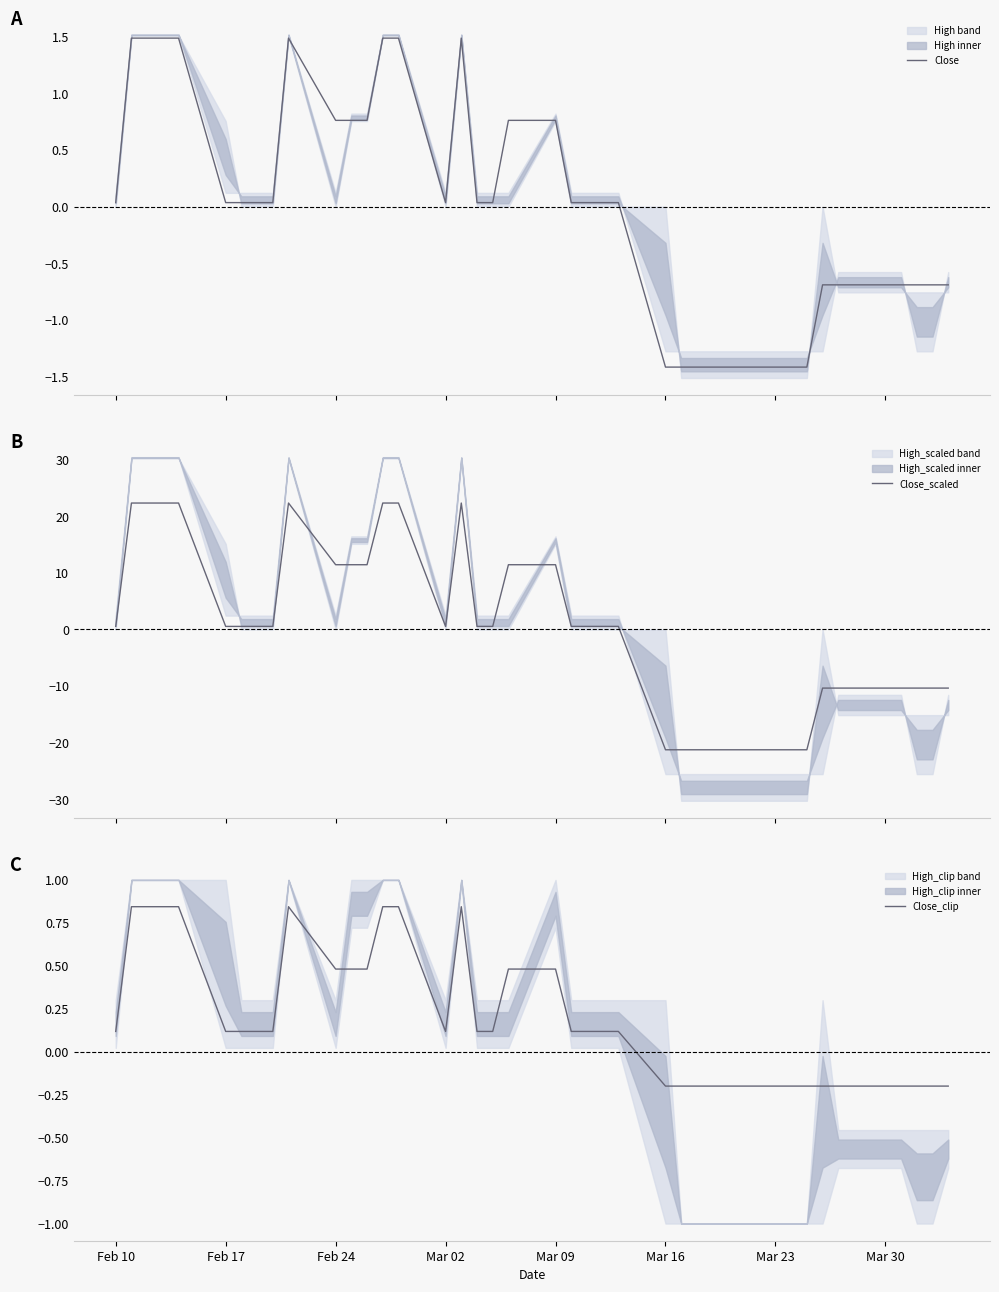

What is the value of the Close_clip point at the 37th from the left?

-0.2